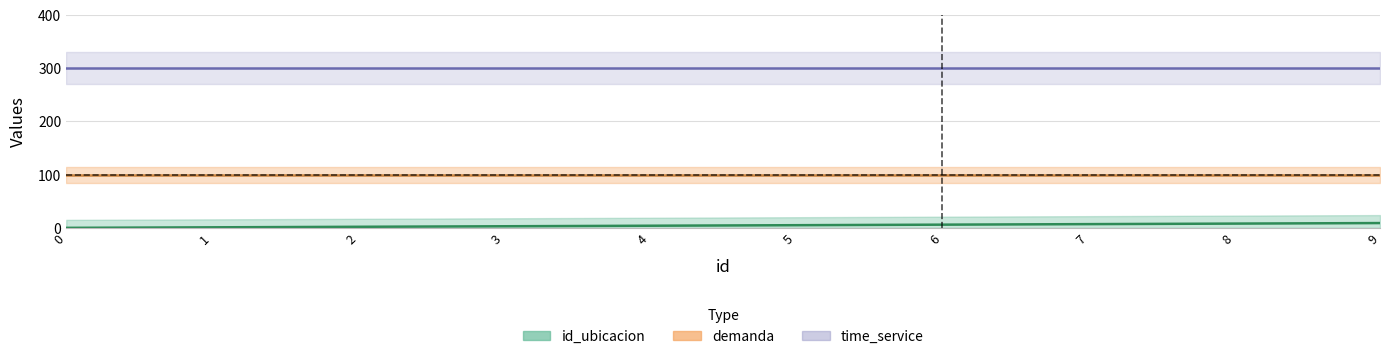

True or false: demanda has more than 2 points higher than both neighbors.

False